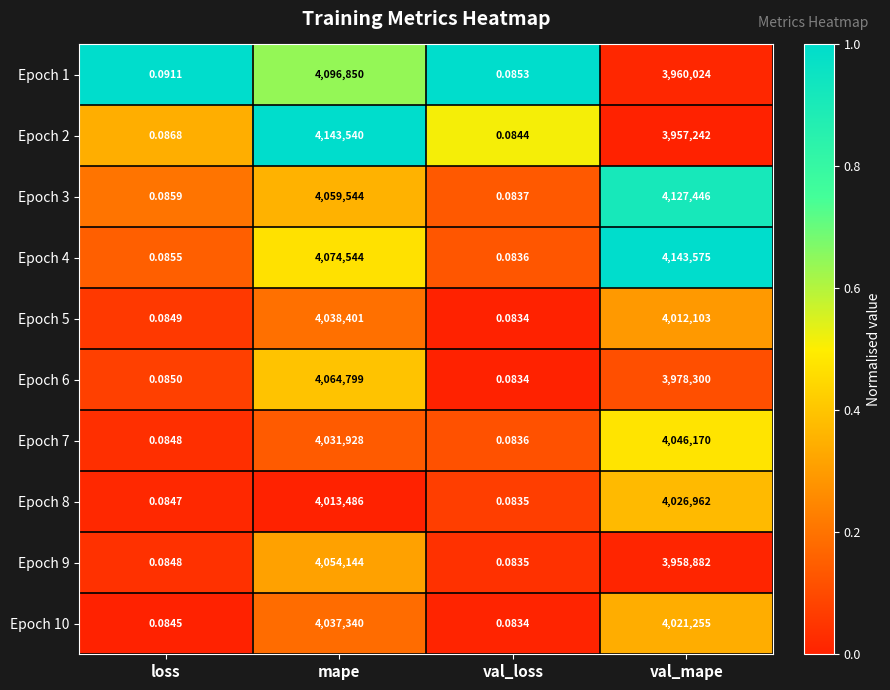

Which category has the lowest value across all series?

val_loss